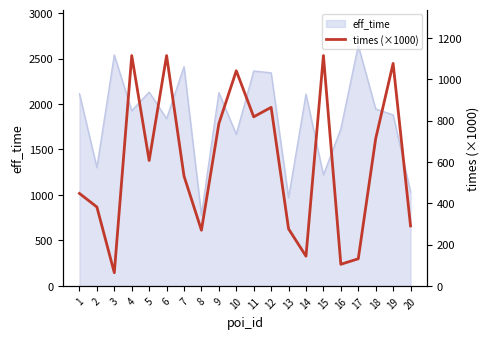

Is it true that the value at 2 is 683.6?

False